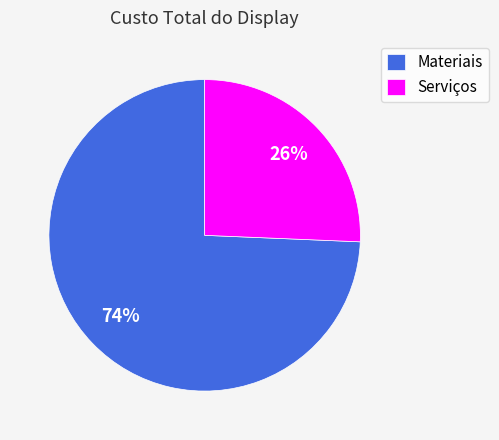

Count the number of slices in the pie.

2